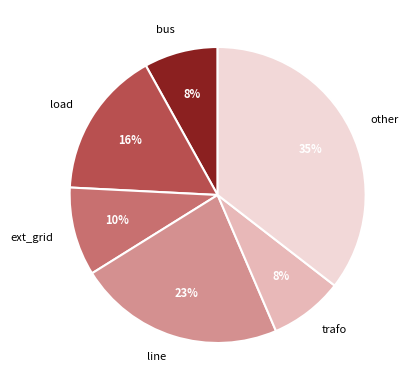

Do trafo and line together represent more than half of the pie?

No